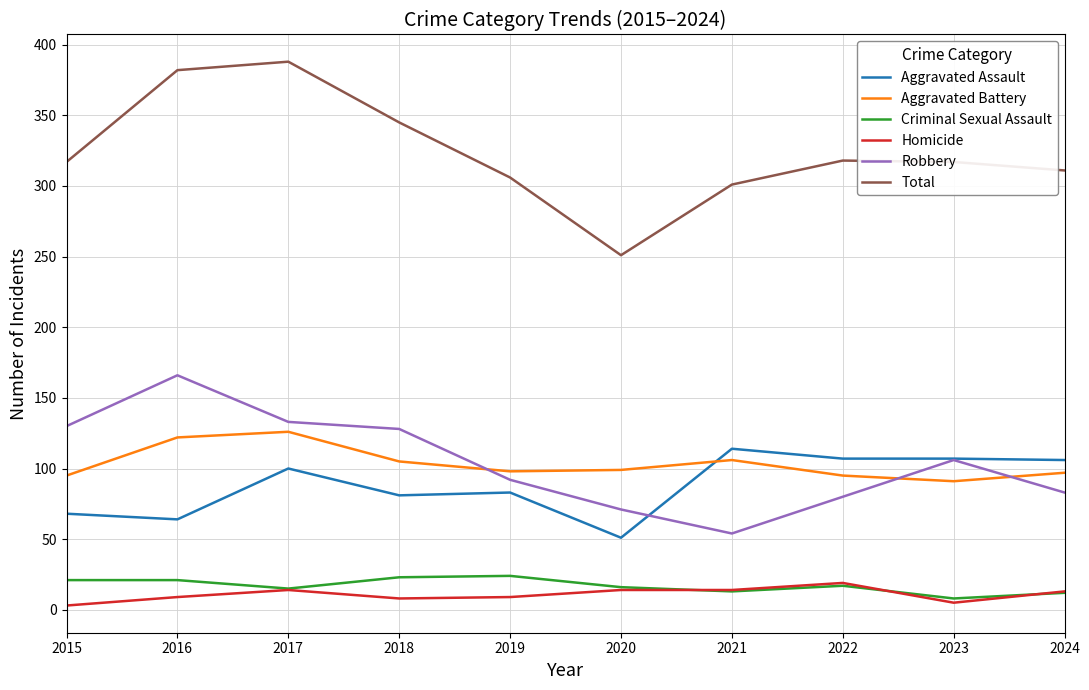

True or false: Total and Criminal Sexual Assault cross at least once.

False